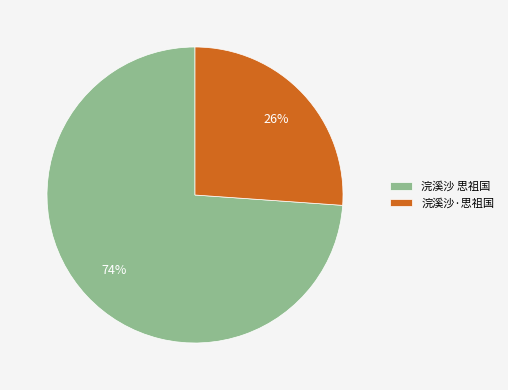

How many slices are in this pie chart?

2